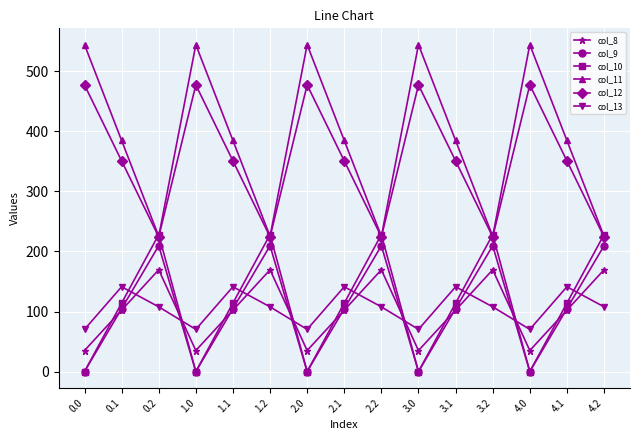

Is it true that col_13 equals 84.8 at 1.1?

False